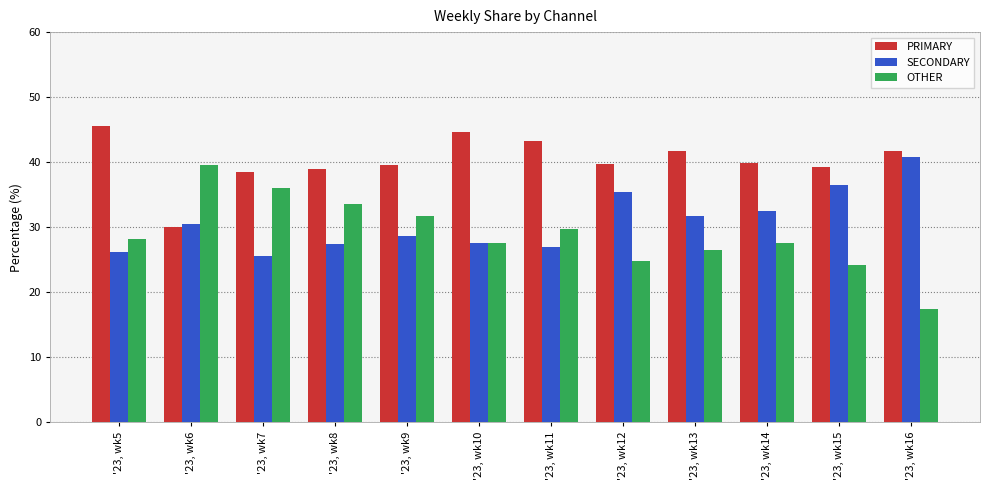

What is the sum of the OTHER values at '23, wk14 and '23, wk6?

67.2